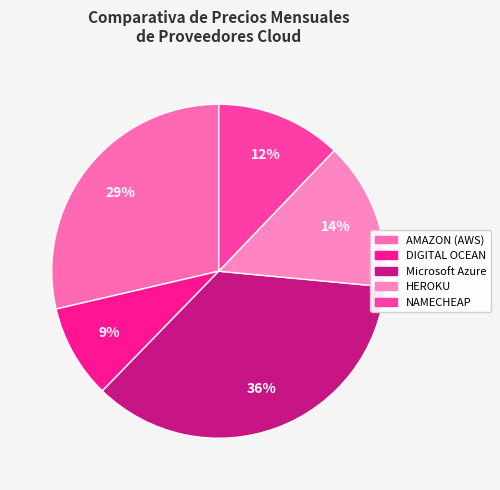

How many segments does this pie chart have?

5